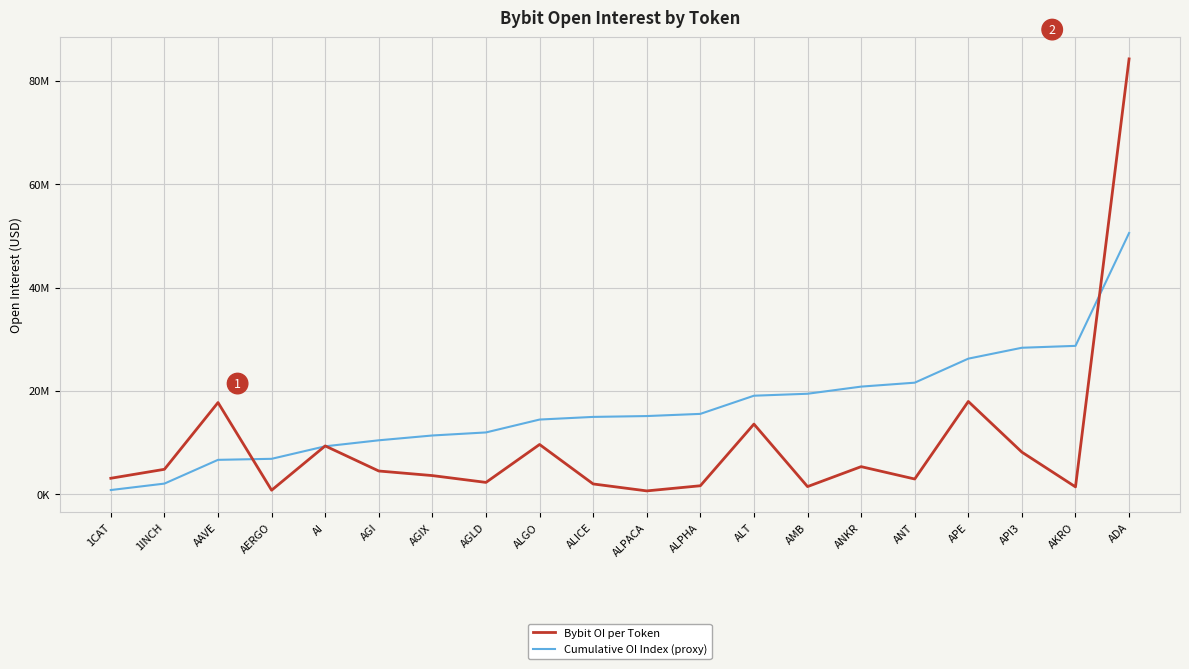

At which label is Bybit OI per Token closest to 42443549?

APE